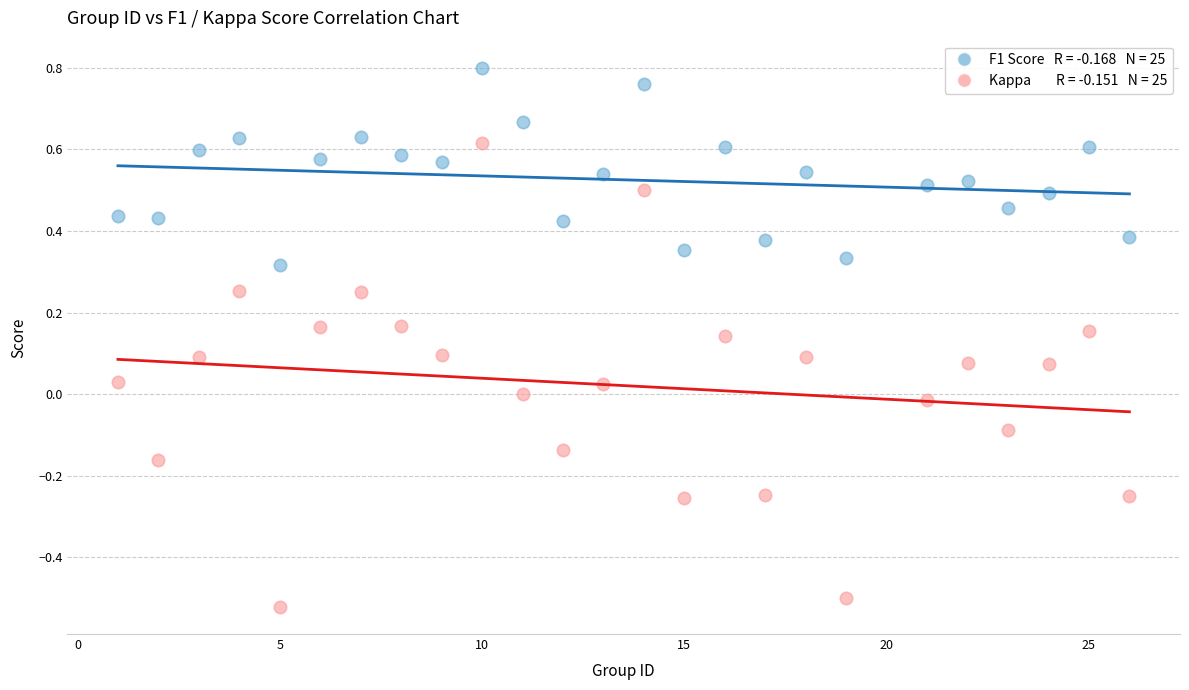

Across all data points, what is the range of X values (max minus min)?

25.0